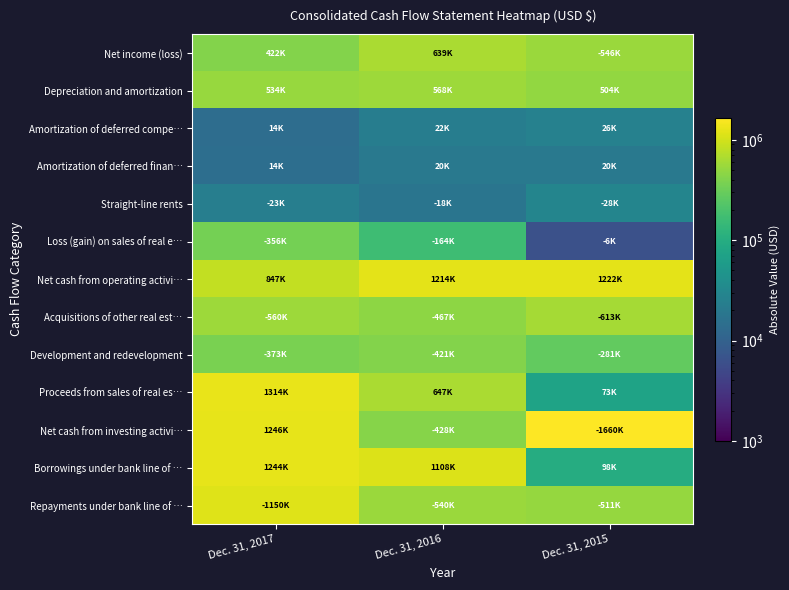

What is the smallest value displayed?

6377